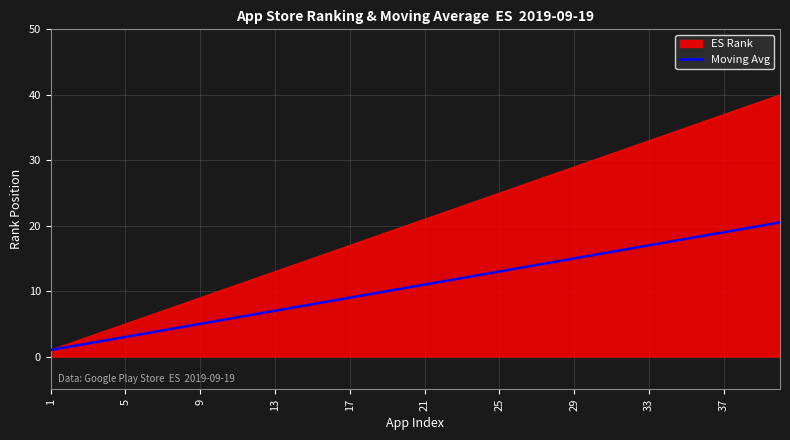

Which series has the largest total across all categories?

ES Rank